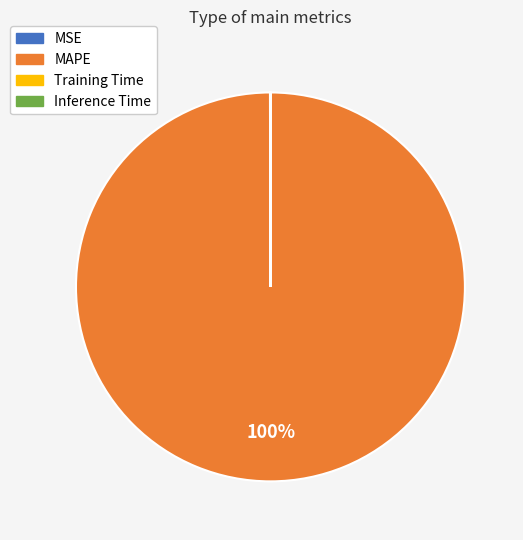

True or false: MAPE accounts for 100% of the total.

True